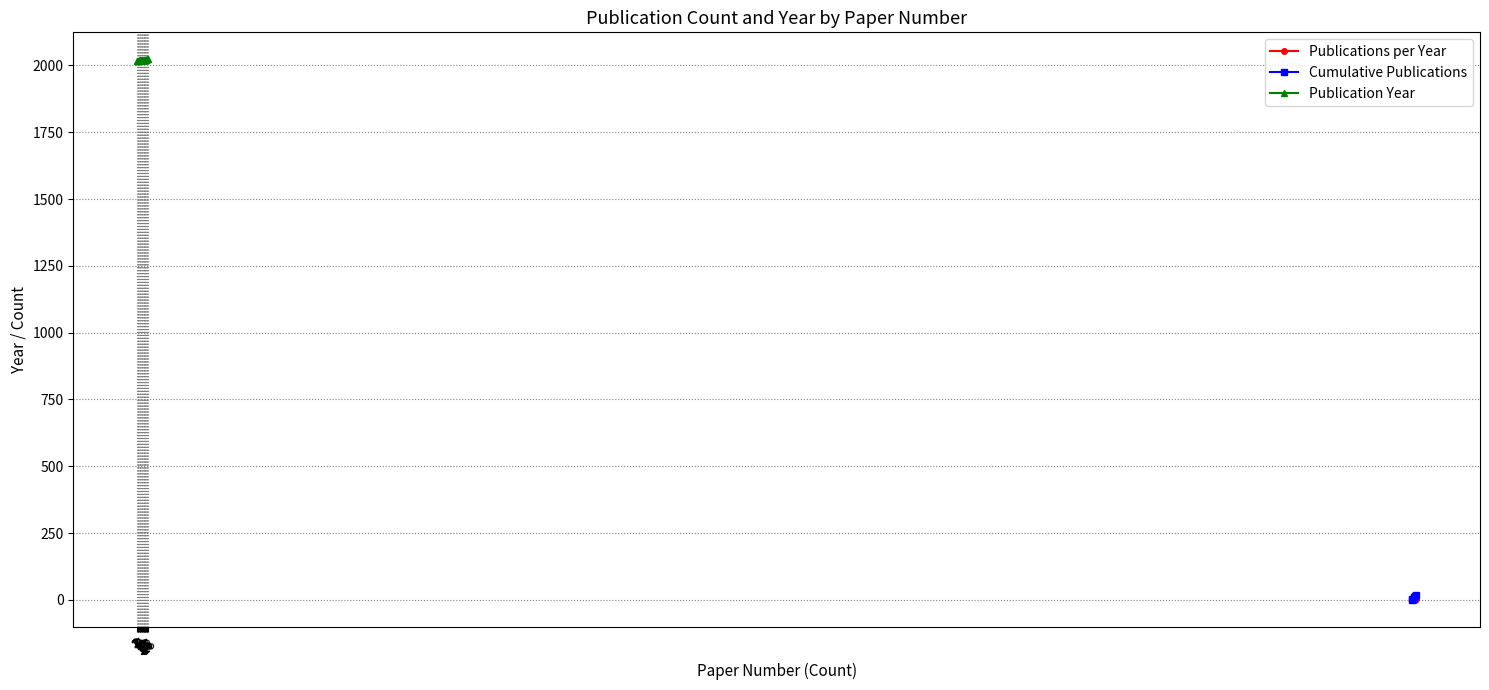

What is the change in value from 5 to 8?

+1